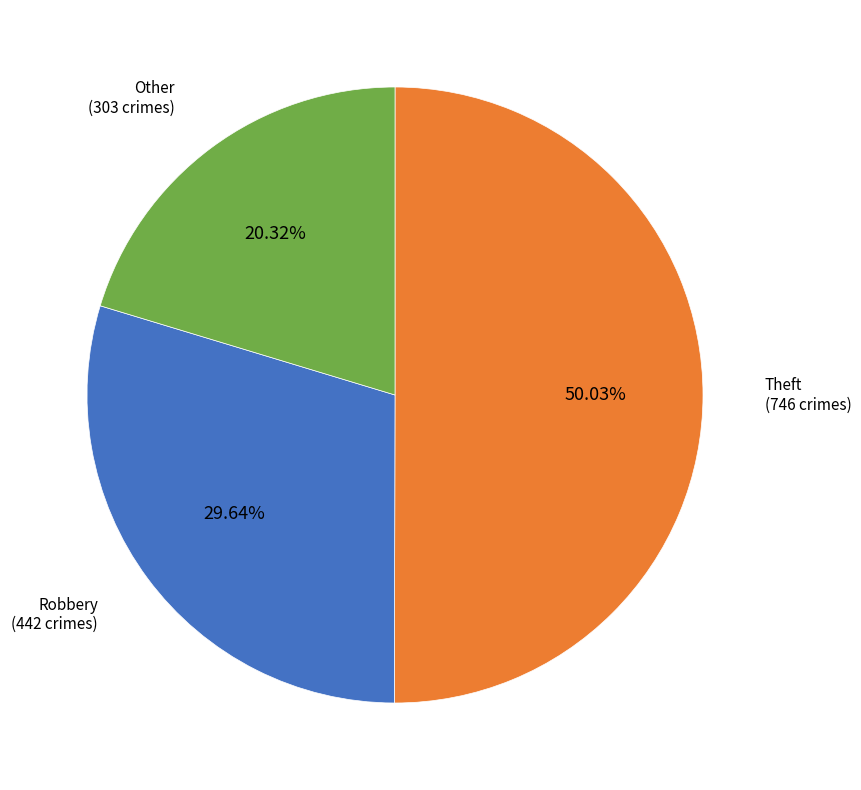

How many segments does this pie chart have?

3